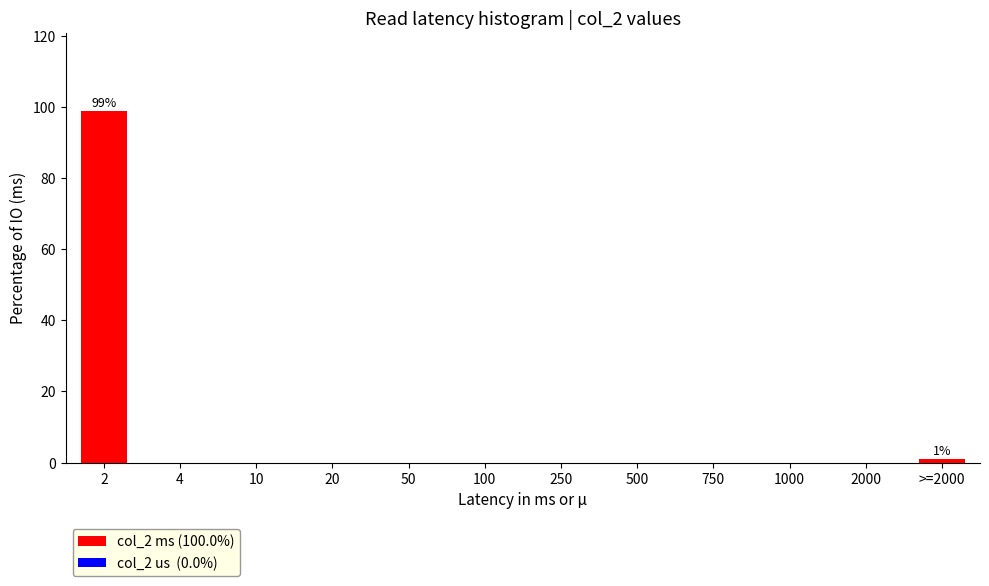

Reading right to left, extract all data points from this chart.

>=2000=1.0	2000=0.0	1000=0.0	750=0.0	500=0.0	250=0.0	100=0.0	50=0.0	20=0.0	10=0.0	4=0.0	2=99.0